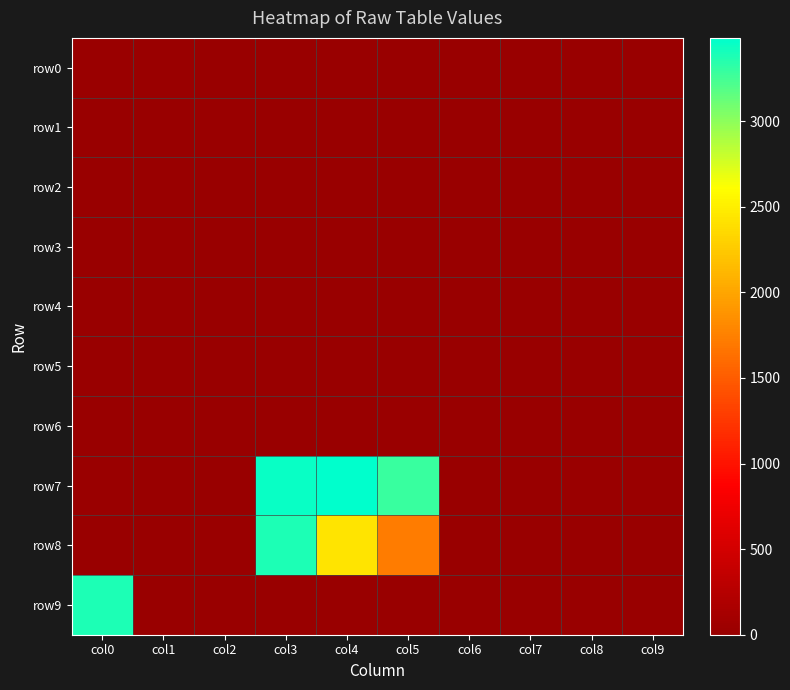

At col5, list the series in order from smallest to largest.

row1, row2, row5, row0, row9, row4, row3, row6, row8, row7